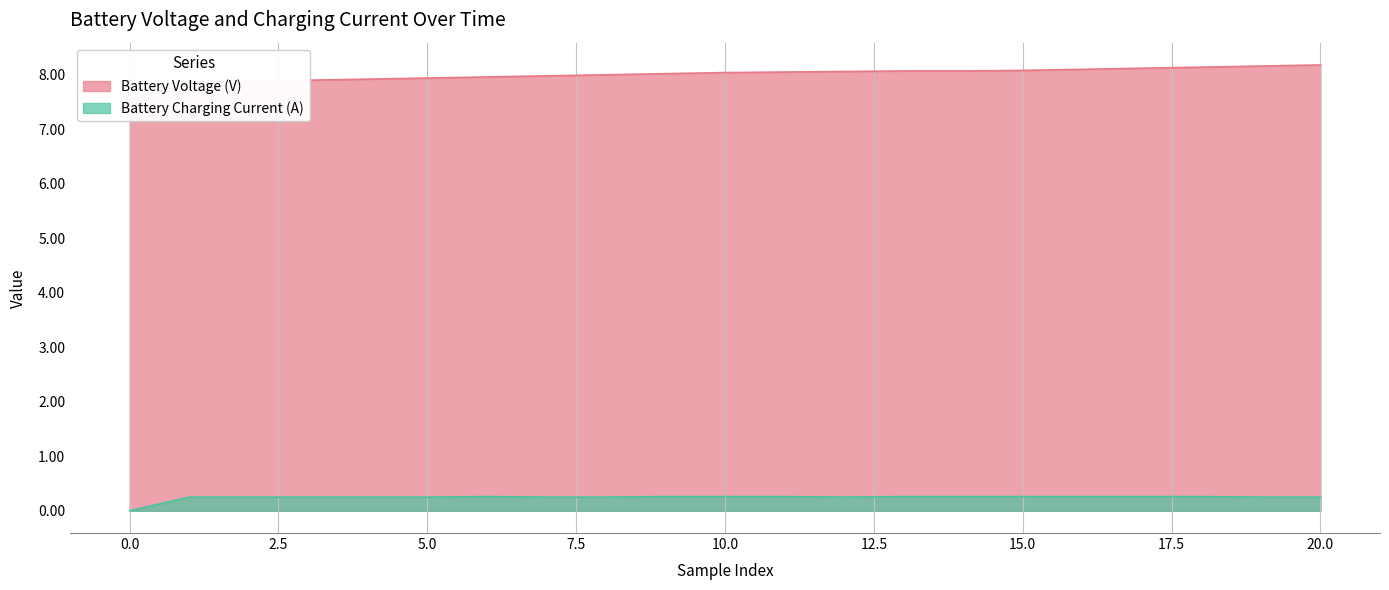

Which series has the largest total across all categories?

Battery Voltage (V)